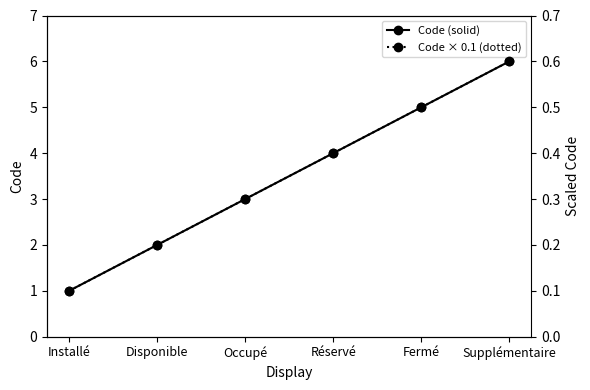

Which category has the lowest value across all series?

Installé